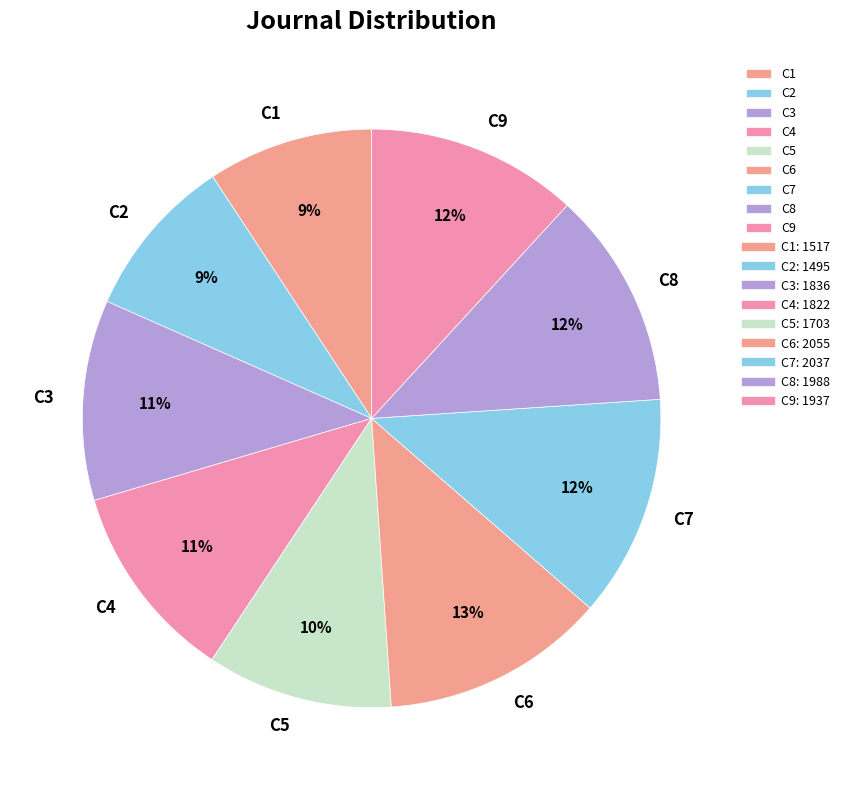

To the nearest percent, what is the average slice percentage?

11%